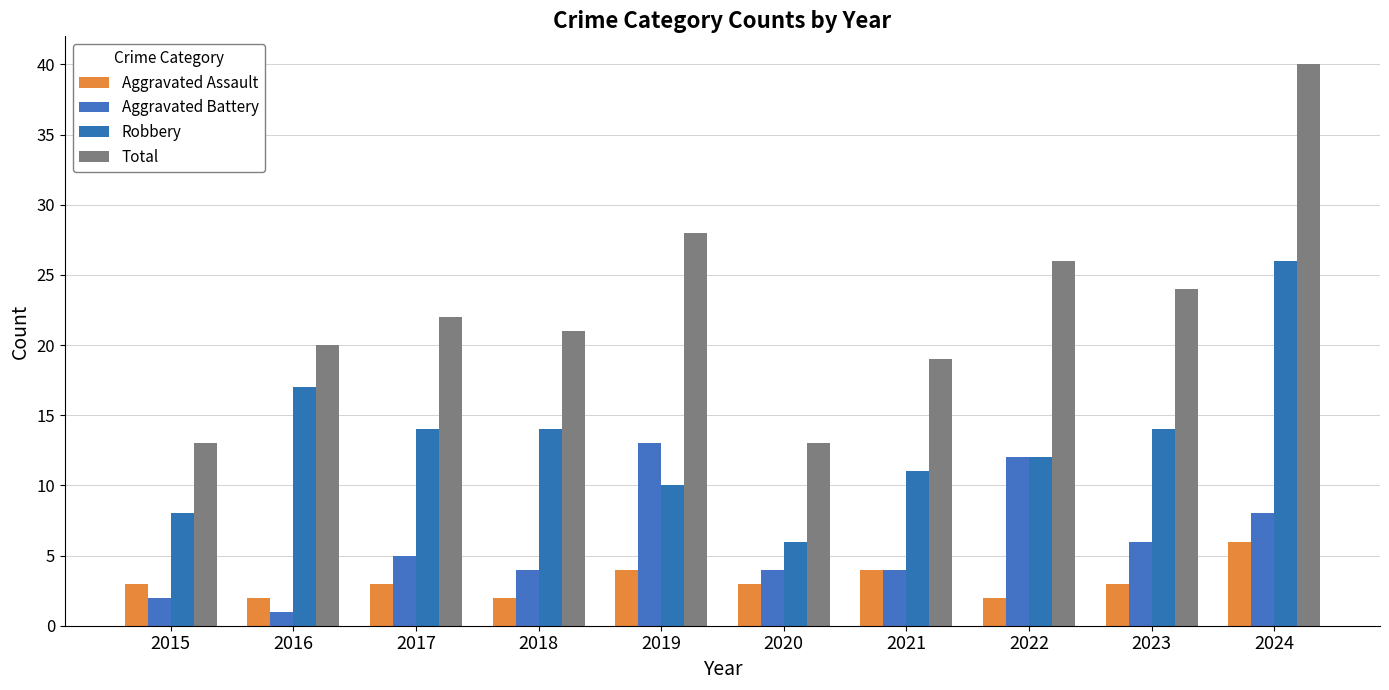

At which category is the sum across all series the highest?

2024